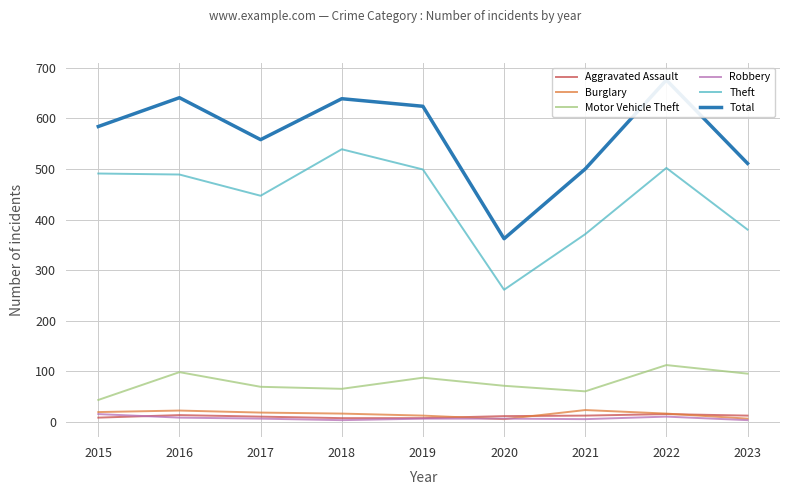

What is the difference between the maximum and second lowest values in the Robbery series?

12